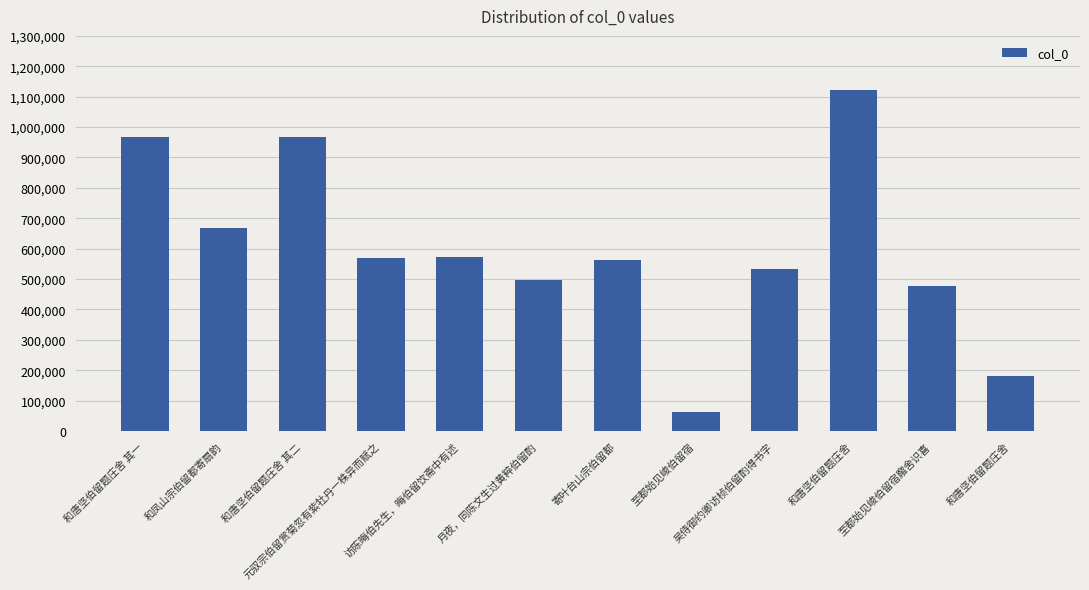

Are the bars grouped side by side (vs. stacked)?

No